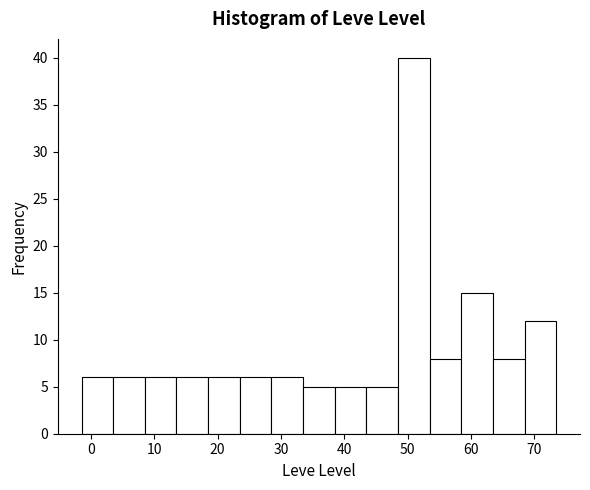

How tall is the bar that spans 23.5 to 28.5 on the x-axis? Neither the bar edges nor the heights are printed on the chart, so give them approximately, as read against the axes.

6